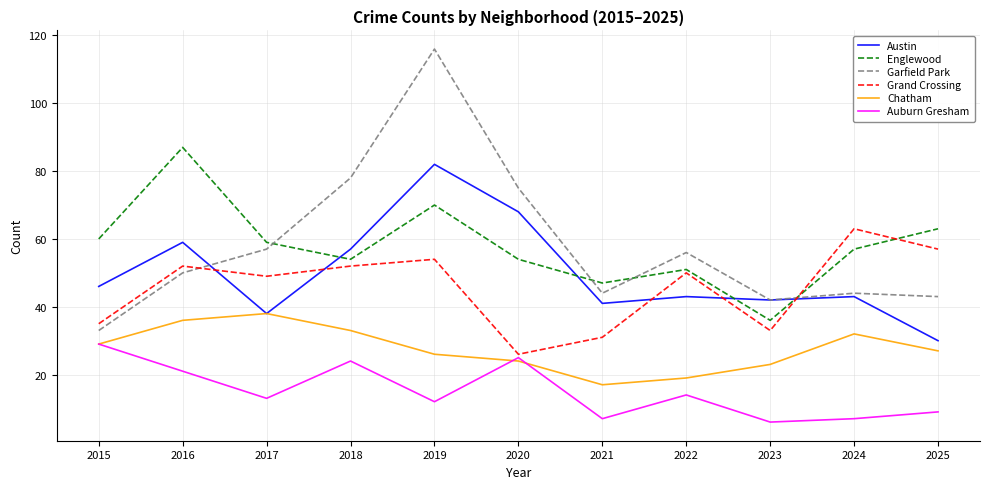

The Grand Crossing series shows 33 at 2023. True or false?

True